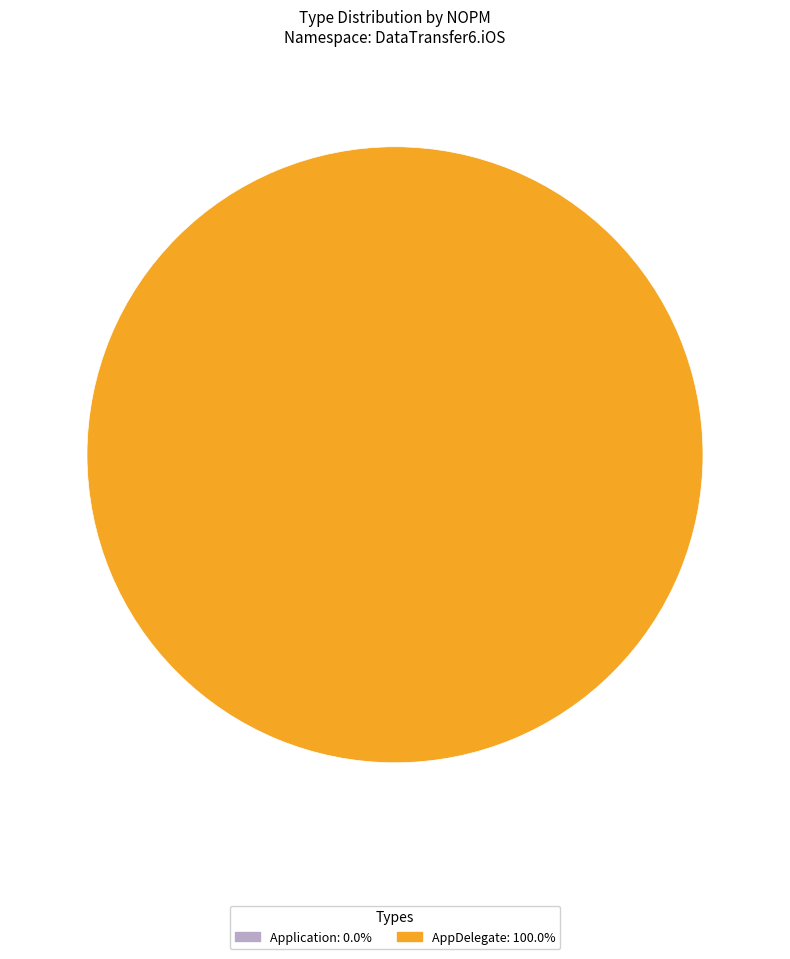

To the nearest percent, what is the combined percentage of AppDelegate and Application?

100%